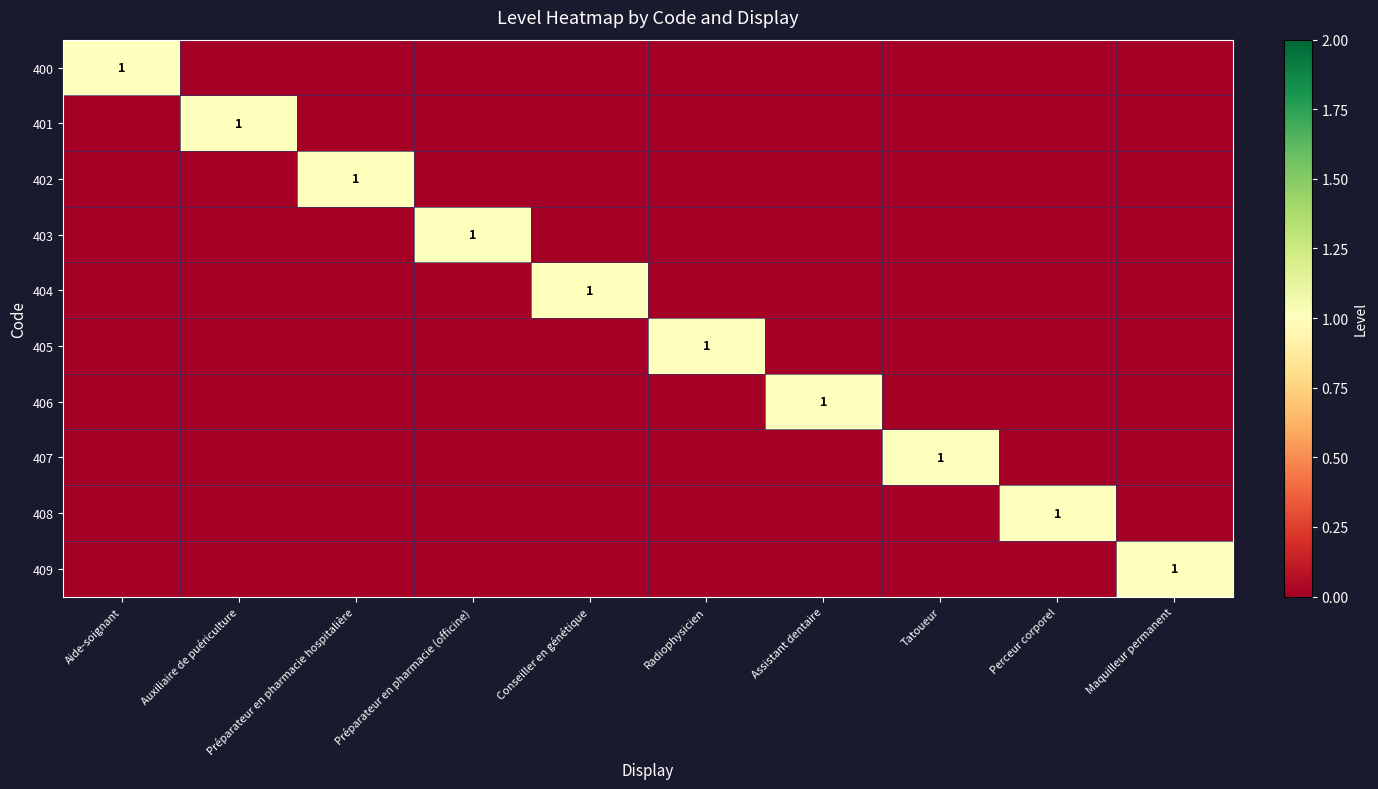

What is the spread (max minus min) of values at Perceur corporel?

1